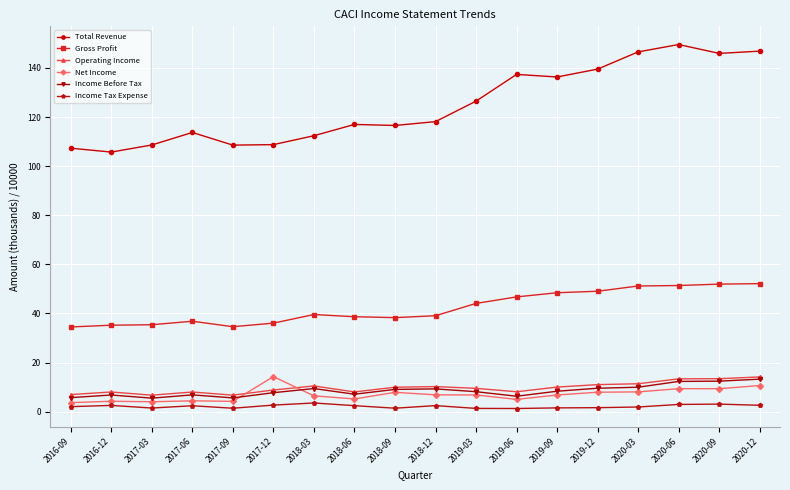

What is the approximate value of Gross Profit at 2019-09?

48.5